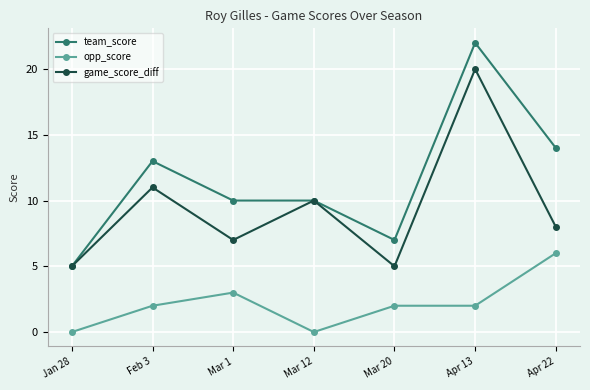

The team_score series shows 16 at Mar 1. True or false?

False